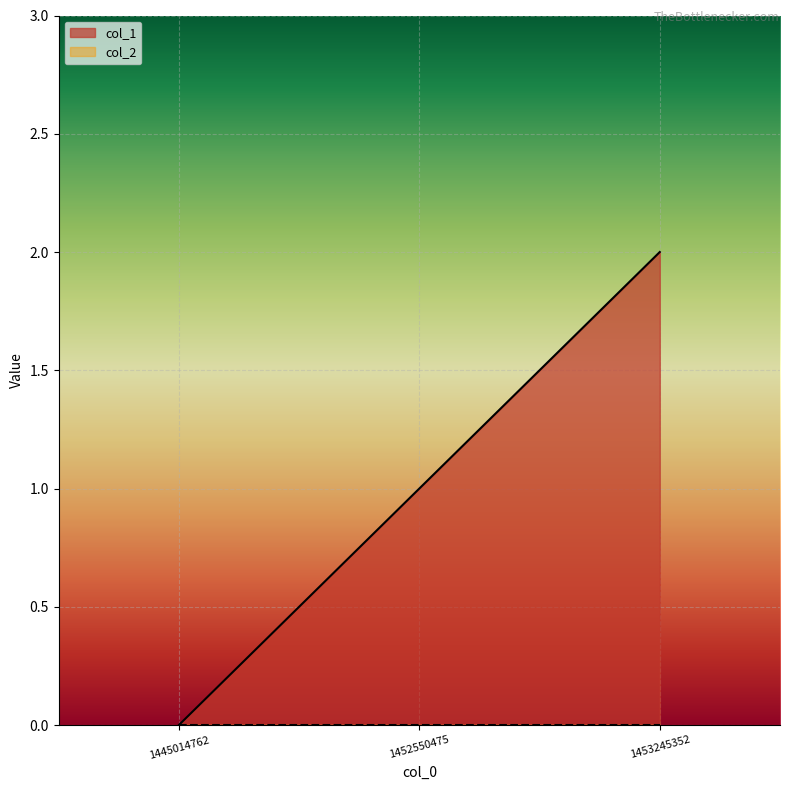

Count the values in the range 0 to 2.

3